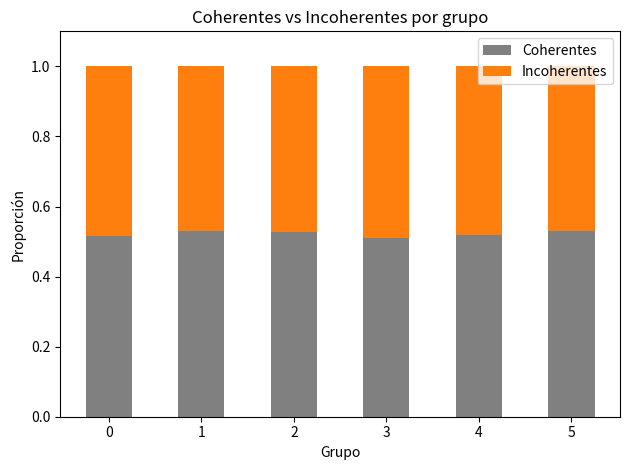

What is the total value across all series at 0?

1.0